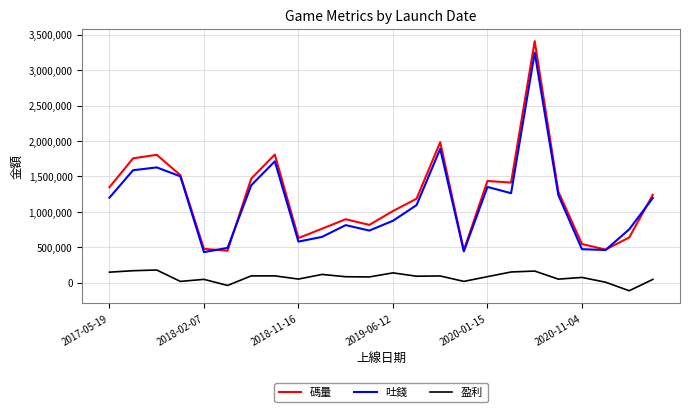

What is the greatest value displayed?

3410190.1